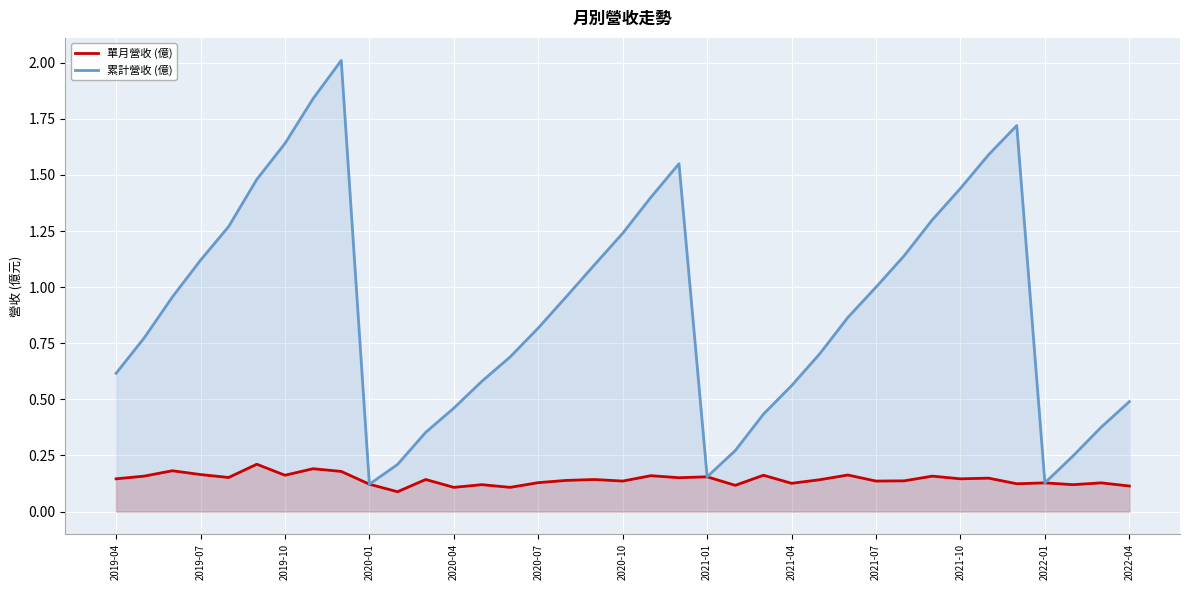

Reading left to right, what are all the values shown in this chart?

單月營收 (億): 0.1	0.2	0.2	0.2	0.2	0.2	0.2	0.2	0.2	0.1	0.1	0.1	0.1	0.1	0.1	0.1	0.1	0.1	0.1	0.2	0.2	0.2	0.1	0.2	0.1	0.1	0.2	0.1	0.1	0.2	0.1	0.1	0.1	0.1	0.1	0.1	0.1
累計營收 (億): 0.6	0.8	1.0	1.1	1.3	1.5	1.6	1.8	2.0	0.1	0.2	0.4	0.5	0.6	0.7	0.8	1.0	1.1	1.2	1.4	1.6	0.2	0.3	0.4	0.6	0.7	0.9	1.0	1.1	1.3	1.4	1.6	1.7	0.1	0.2	0.4	0.5